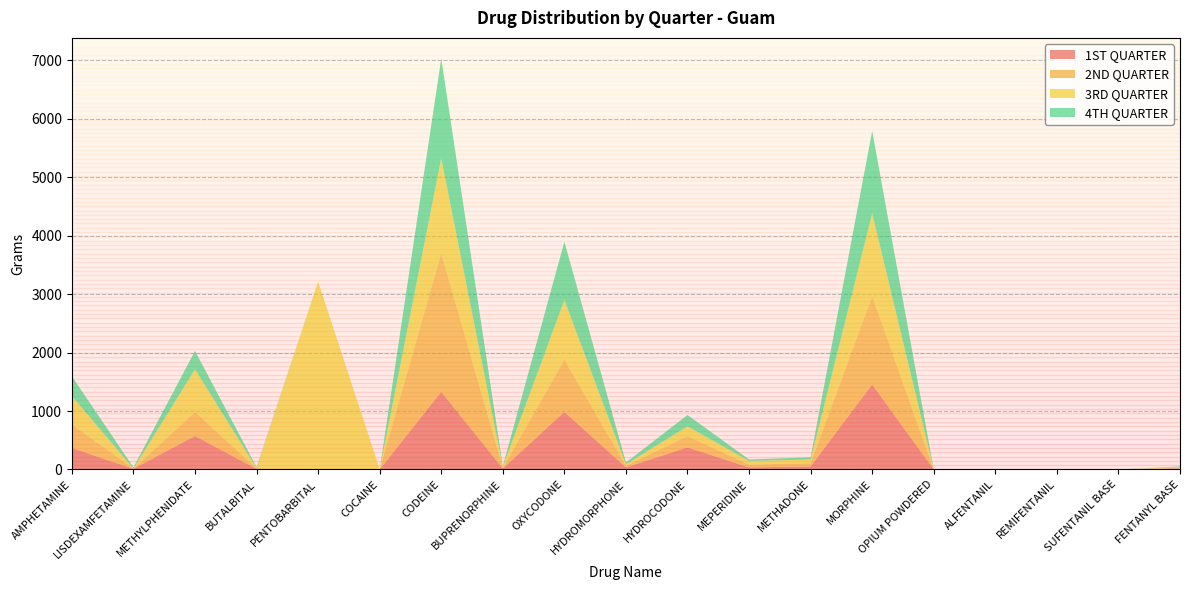

Reading left to right, transcribe all the data shown in this chart.

1ST QUARTER: AMPHETAMINE=369.1	LISDEXAMFETAMINE=11.6	METHYLPHENIDATE=574.4	BUTALBITAL=10.0	PENTOBARBITAL=0.0	COCAINE=1.4	CODEINE=1329.9	BUPRENORPHINE=17.7	OXYCODONE=986.1	HYDROMORPHONE=36.5	HYDROCODONE=378.7	MEPERIDINE=35.7	METHADONE=51.9	MORPHINE=1455.2	OPIUM POWDERED=0.0	ALFENTANIL=0.1	REMIFENTANIL=0.1	SUFENTANIL BASE=0.0	FENTANYL BASE=16.1
2ND QUARTER: AMPHETAMINE=403.3	LISDEXAMFETAMINE=2.3	METHYLPHENIDATE=409.6	BUTALBITAL=10.0	PENTOBARBITAL=0.0	COCAINE=0.0	CODEINE=2373.1	BUPRENORPHINE=12.4	OXYCODONE=890.6	HYDROMORPHONE=27.7	HYDROCODONE=192.2	MEPERIDINE=48.1	METHADONE=56.8	MORPHINE=1510.8	OPIUM POWDERED=2.2	ALFENTANIL=0.1	REMIFENTANIL=0.2	SUFENTANIL BASE=0.0	FENTANYL BASE=11.7
3RD QUARTER: AMPHETAMINE=485.4	LISDEXAMFETAMINE=2.3	METHYLPHENIDATE=729.7	BUTALBITAL=5.0	PENTOBARBITAL=3215.4	COCAINE=0.0	CODEINE=1621.1	BUPRENORPHINE=16.1	OXYCODONE=1023.0	HYDROMORPHONE=23.7	HYDROCODONE=167.5	MEPERIDINE=62.1	METHADONE=62.2	MORPHINE=1414.8	OPIUM POWDERED=0.0	ALFENTANIL=0.1	REMIFENTANIL=0.1	SUFENTANIL BASE=0.0	FENTANYL BASE=14.1
4TH QUARTER: AMPHETAMINE=337.1	LISDEXAMFETAMINE=20.2	METHYLPHENIDATE=315.5	BUTALBITAL=15.0	PENTOBARBITAL=0.0	COCAINE=0.7	CODEINE=1707.3	BUPRENORPHINE=9.3	OXYCODONE=998.9	HYDROMORPHONE=31.1	HYDROCODONE=194.3	MEPERIDINE=24.8	METHADONE=38.5	MORPHINE=1410.1	OPIUM POWDERED=0.0	ALFENTANIL=0.0	REMIFENTANIL=0.0	SUFENTANIL BASE=0.0	FENTANYL BASE=10.4